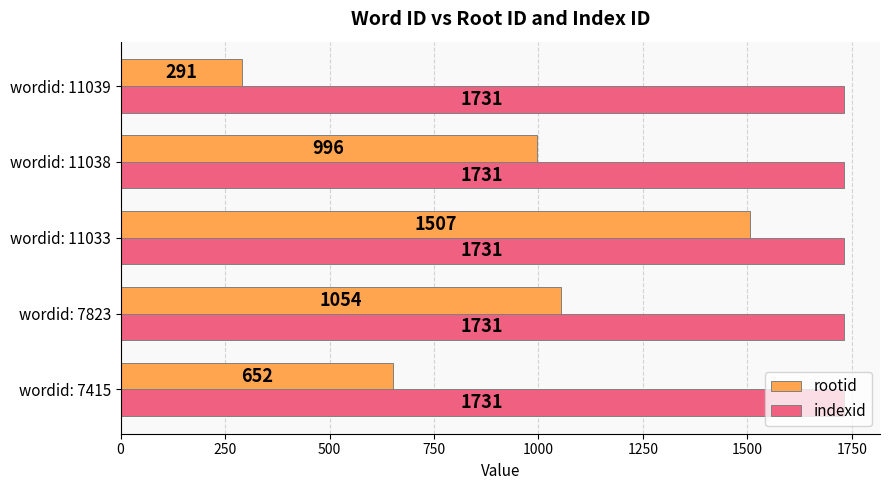

At which label is rootid closest to 899?

wordid: 11038